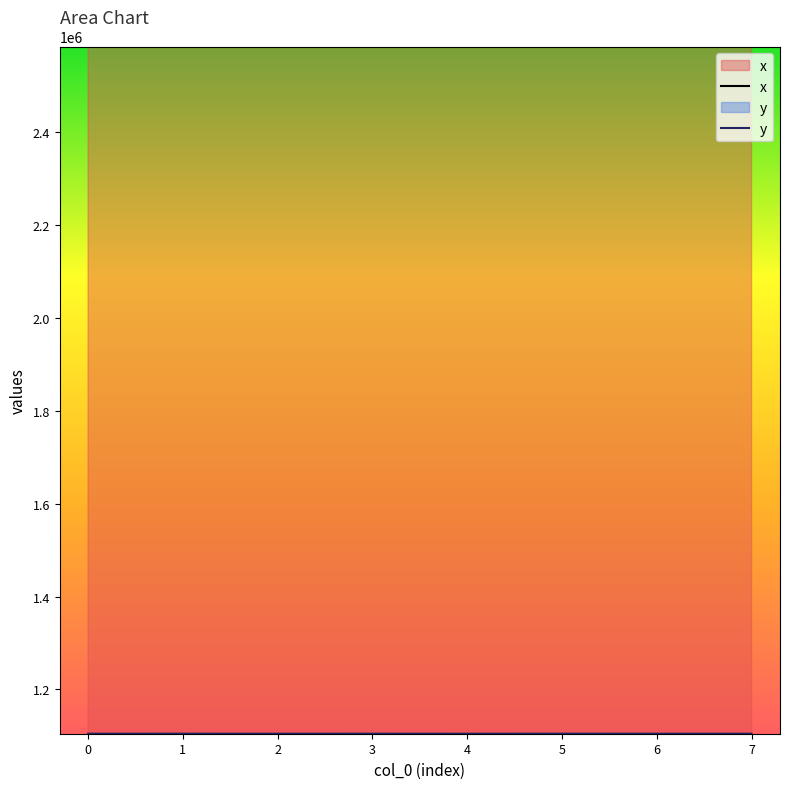

Reading left to right, list all the values displayed in this chart.

x: 0=2583872.1	1=2583857.7	2=2583872.6	3=2583857.2	4=2583890.1	5=2583848.6	6=2583786.4	7=2583872.1
y: 0=1104679.4	1=1104700.3	2=1104679.0	3=1104701.4	4=1104661.4	5=1104722.5	6=1104690.8	7=1104679.4